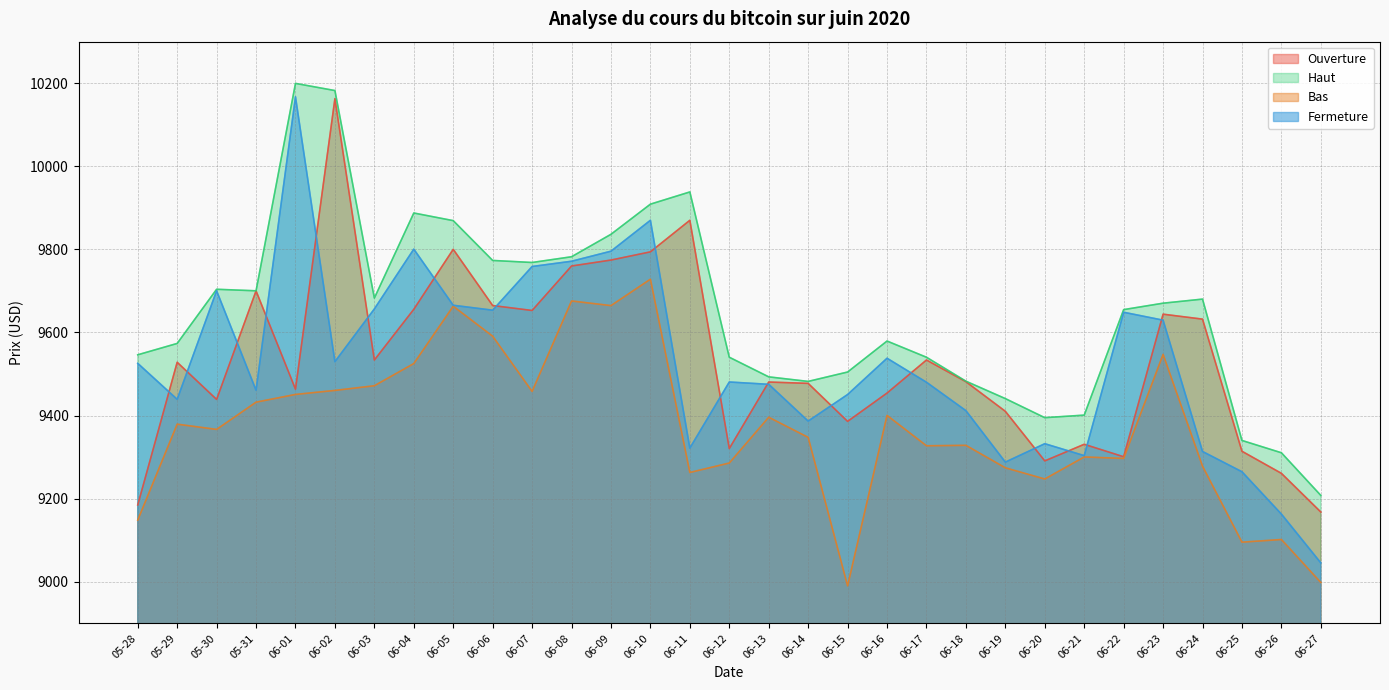

Read the Haut value at 06-05.

9869.2